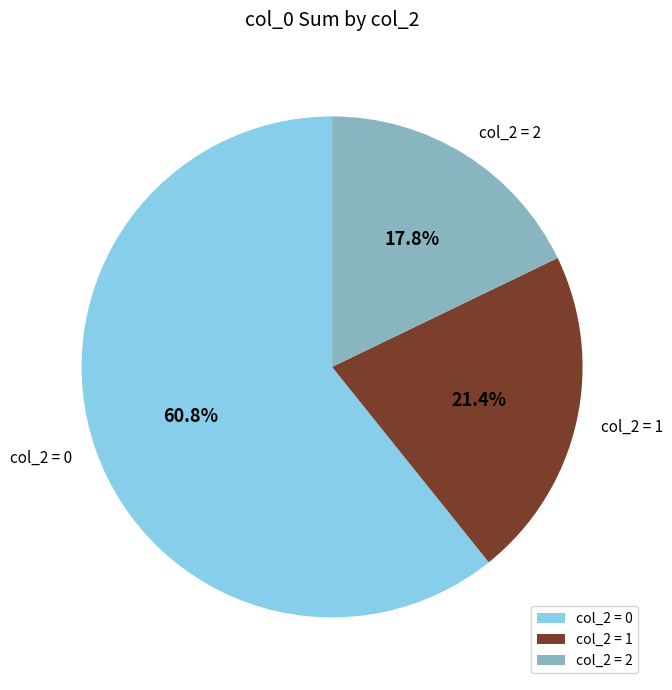

Rank the categories by value from highest to lowest.

col_2 = 0, col_2 = 1, col_2 = 2